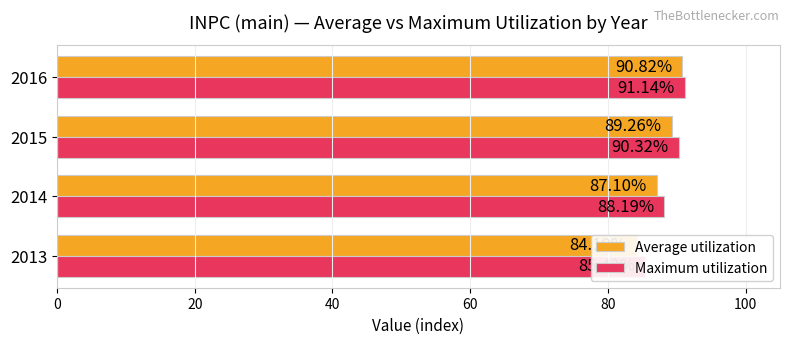

At how many categories does at least one series exceed 85?

4